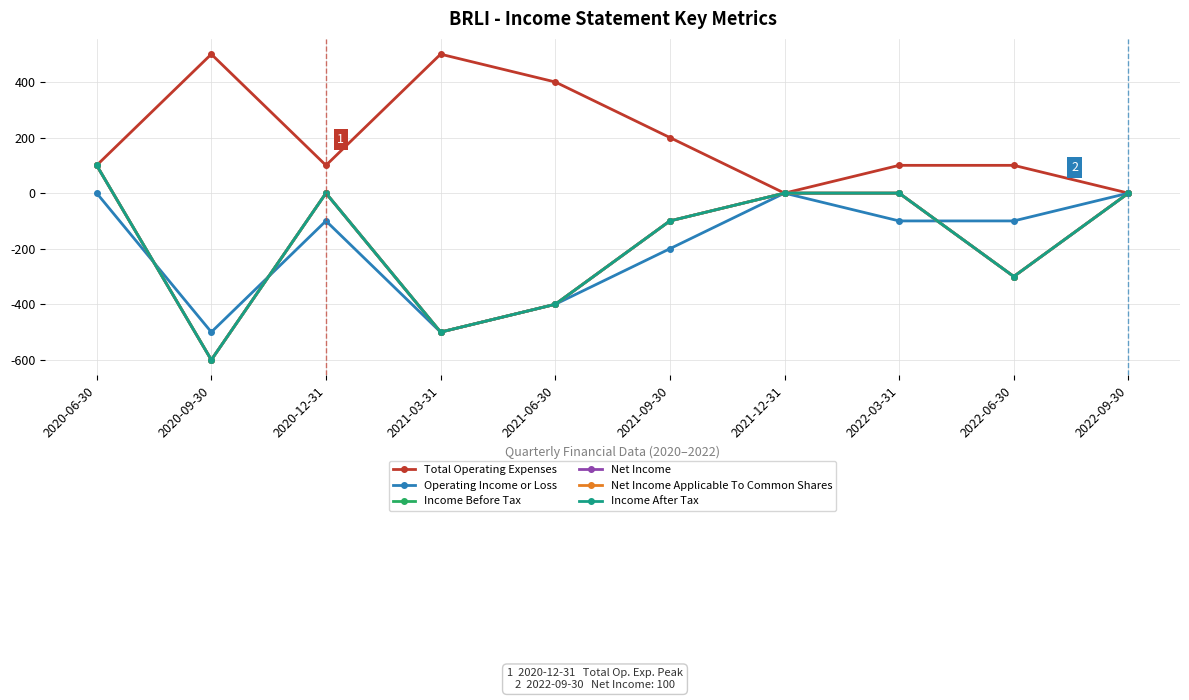

Reading left to right, list all the values displayed in this chart.

Total Operating Expenses: 100	500	100	500	400	200	0	100	100	0
Operating Income or Loss: 0	-500	-100	-500	-400	-200	0	-100	-100	0
Income Before Tax: 100	-600	0	-500	-400	-100	0	0	-300	0
Net Income: 100	-600	0	-500	-400	-100	0	0	-300	0
Net Income Applicable To Common Shares: 100	-600	0	-500	-400	-100	0	0	-300	0
Income After Tax: 100	-600	0	-500	-400	-100	0	0	-300	0